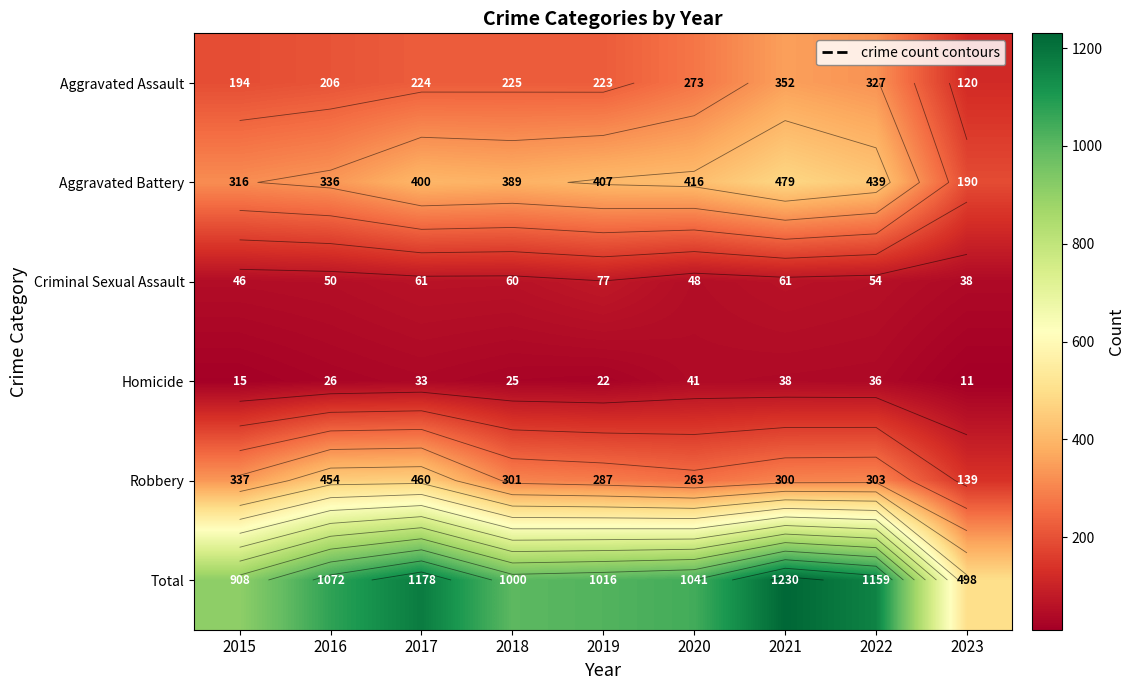

The Homicide series shows 38 at 2021. True or false?

True